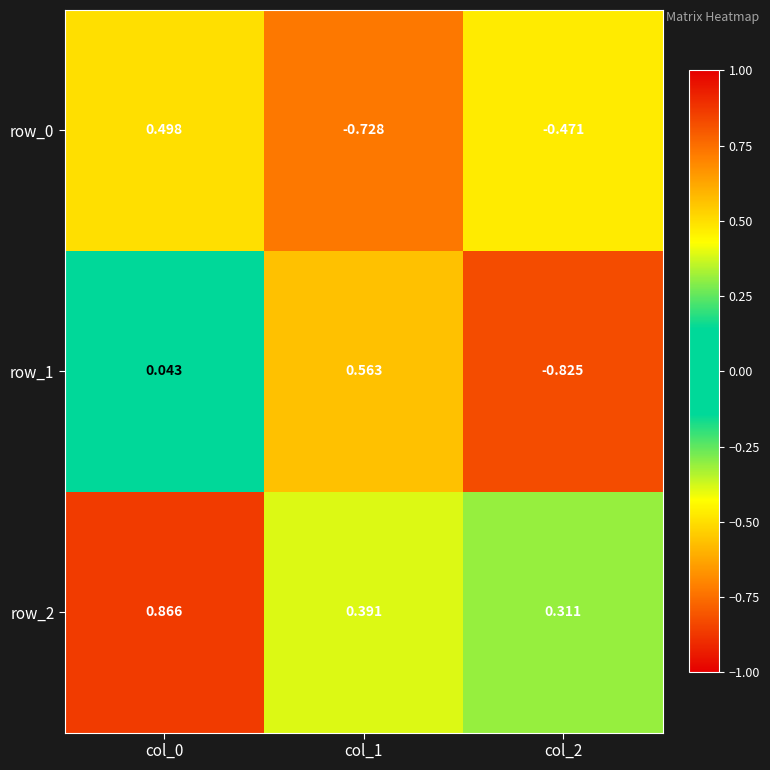

What is the sum of all row_1 values?

-0.2